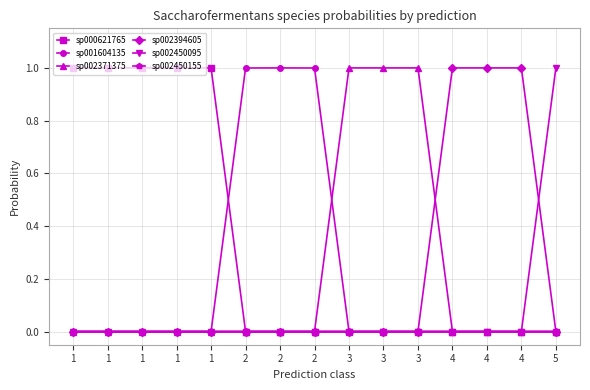

Count the number of categories in the chart.

15